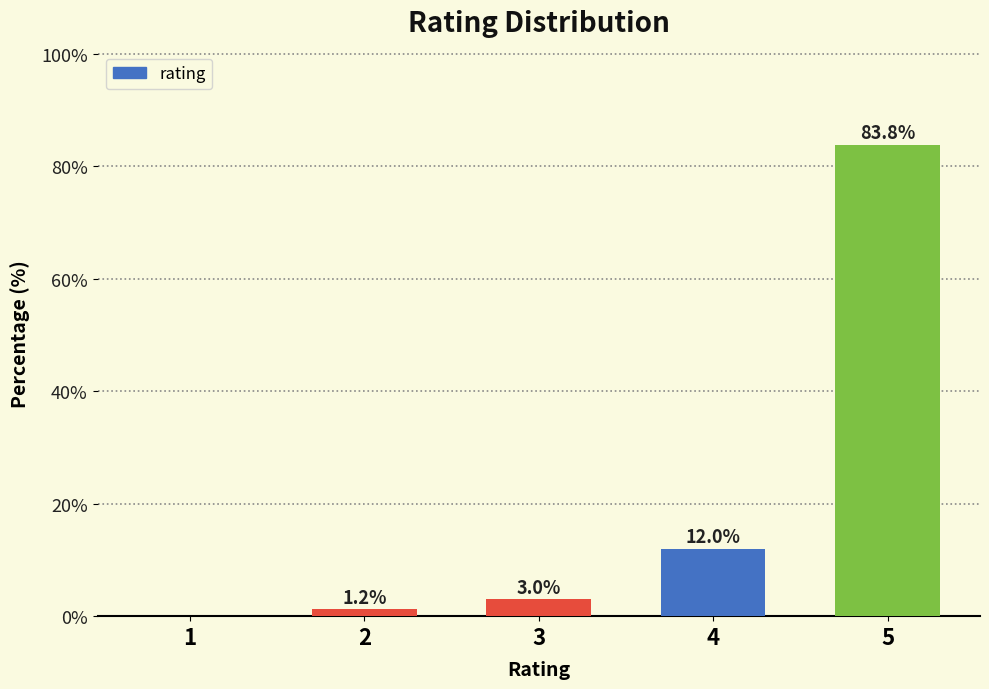

Reading left to right, what are all the values shown in this chart?

1=0.0	2=1.2	3=3.0	4=12.0	5=83.8